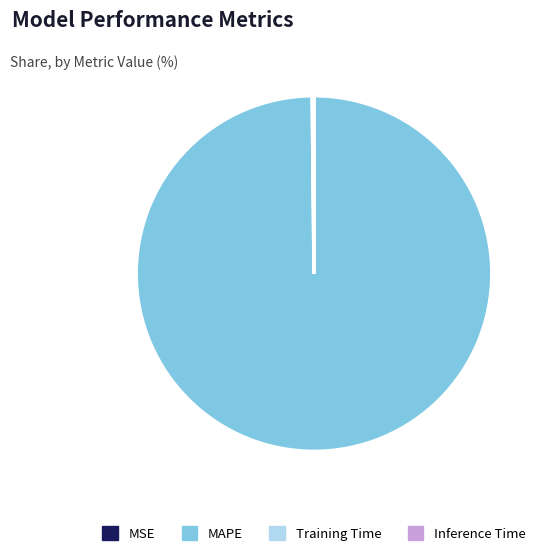

Which slice represents more than half of the pie?

MAPE